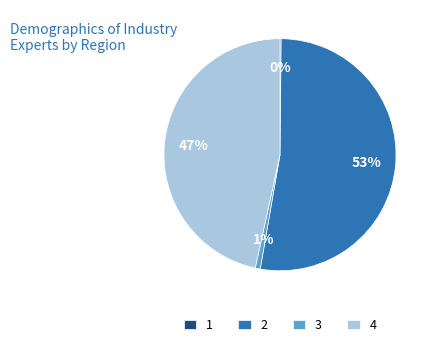

Is there any slice that represents more than half of the pie?

Yes